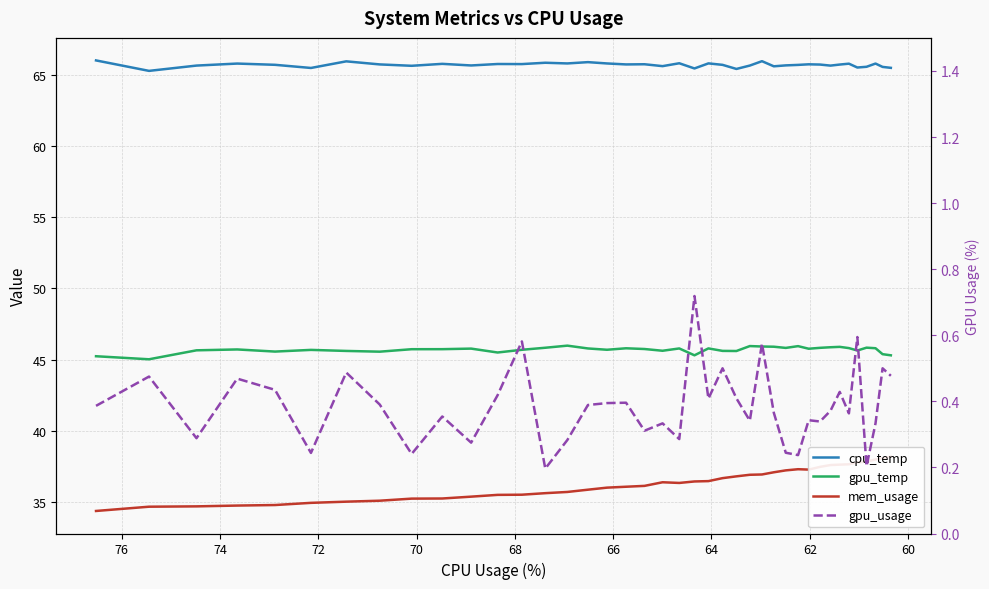

How many series are shown in this chart?

4